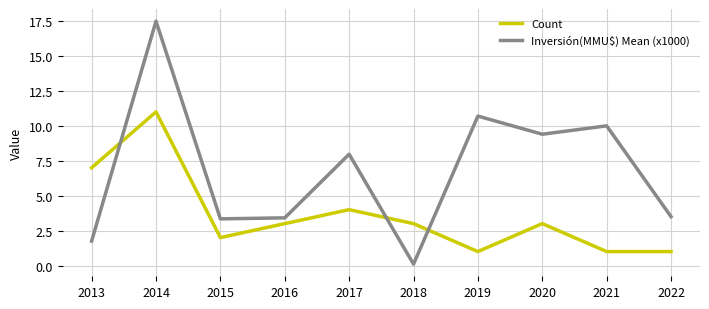

Is the value of Count at 2013 greater than the value of Inversión(MMU$) Mean (x1000) at 2018?

Yes